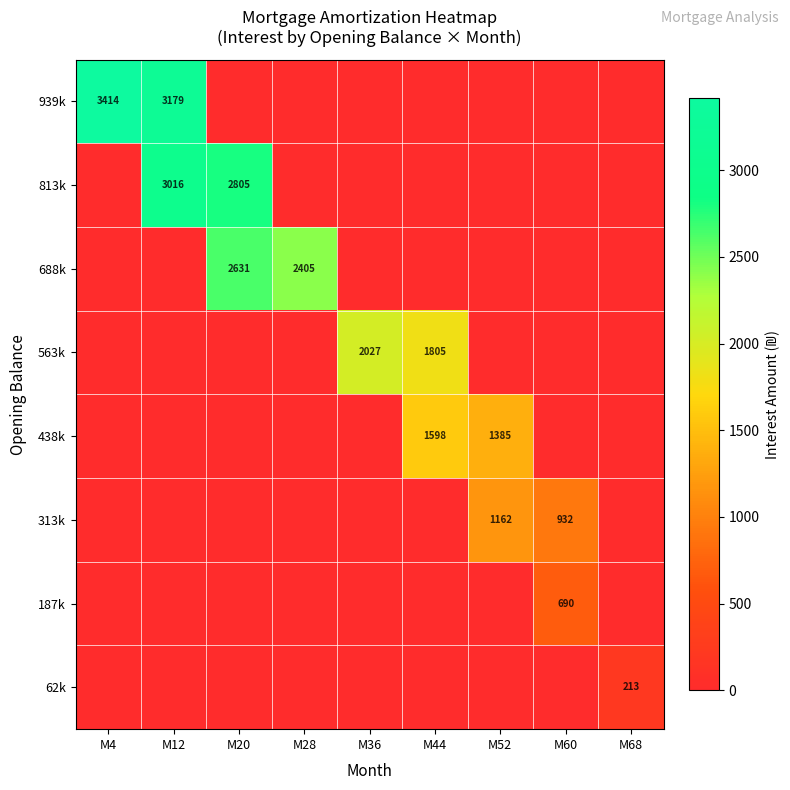

The value of 688k at M28 is 4188. True or false?

False